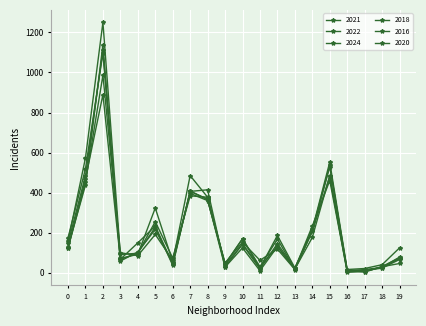

What is the average value of the 2016 series?

227